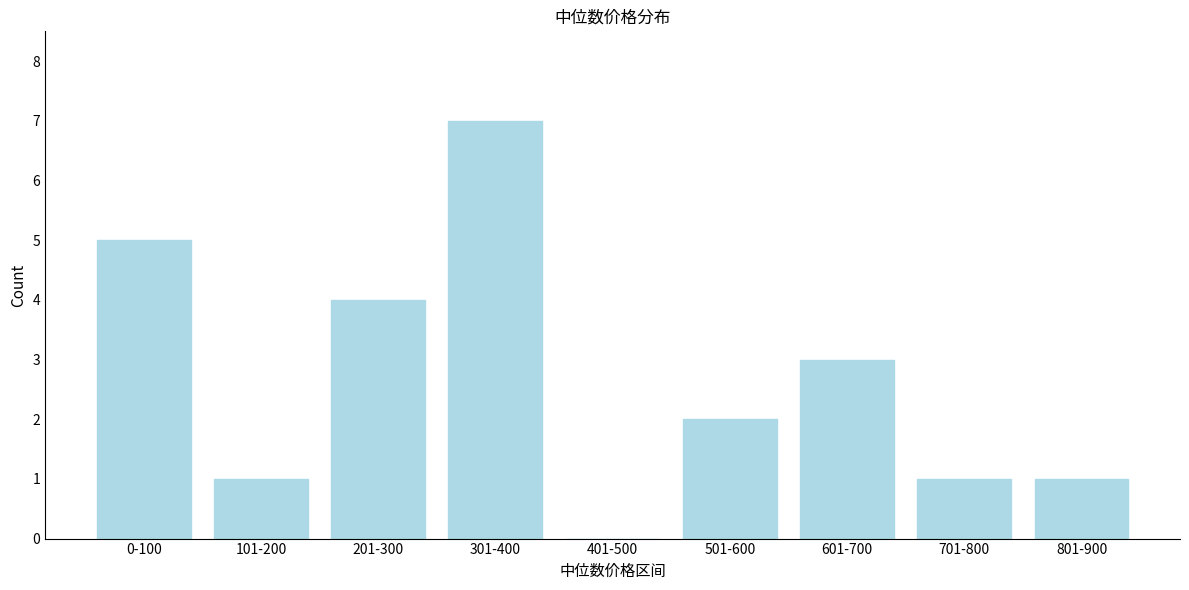

Reading right to left, what are all the values shown in this chart?

801-900=1	701-800=1	601-700=3	501-600=2	401-500=0	301-400=7	201-300=4	101-200=1	0-100=5